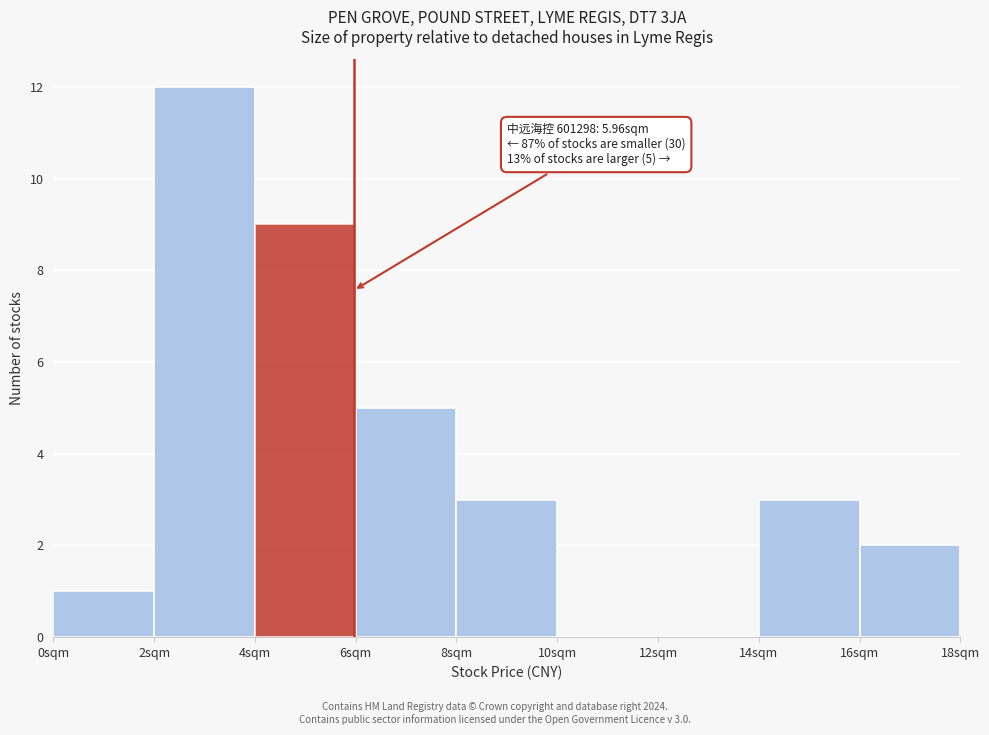

Which range on the x-axis has the tallest bar?

2 to 4